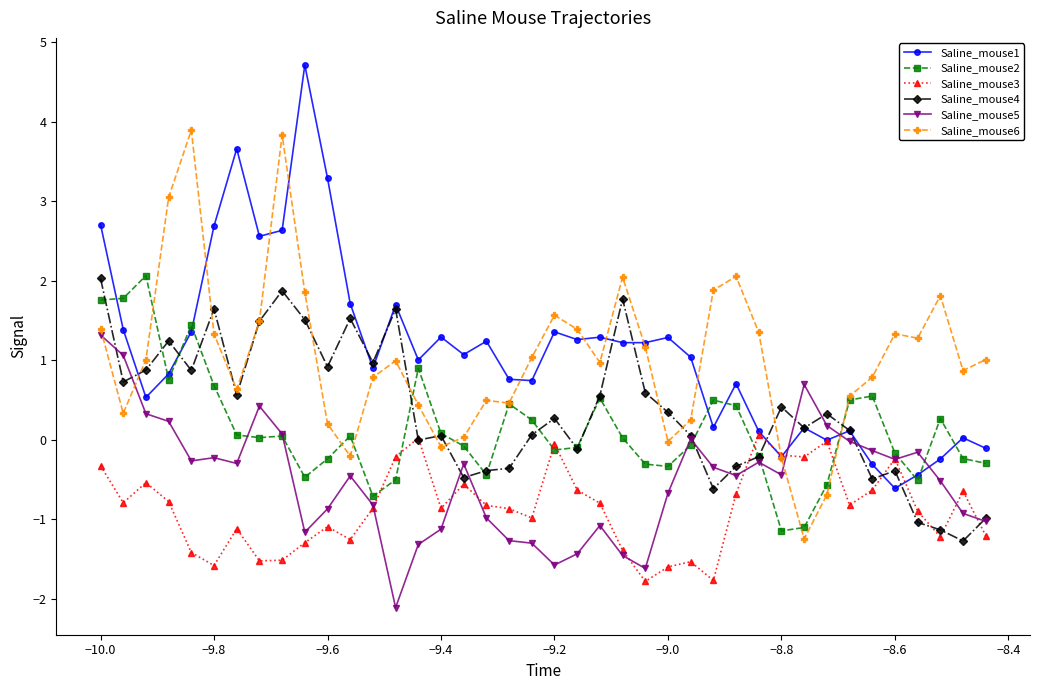

What is the value of the Saline_mouse1 point at the 3rd from the left?

0.5